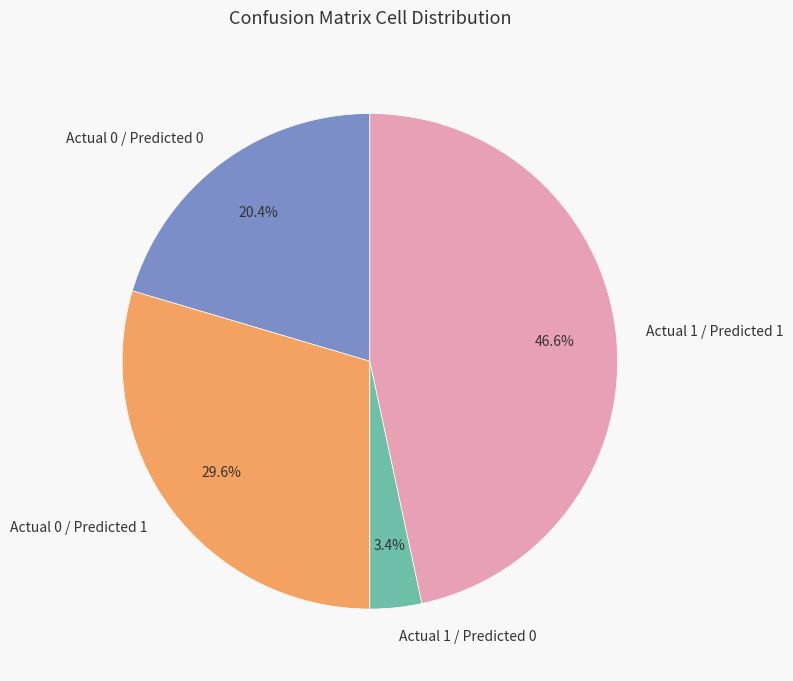

What percentage do Actual 1 / Predicted 0 and Actual 1 / Predicted 1 together represent?

50.0%